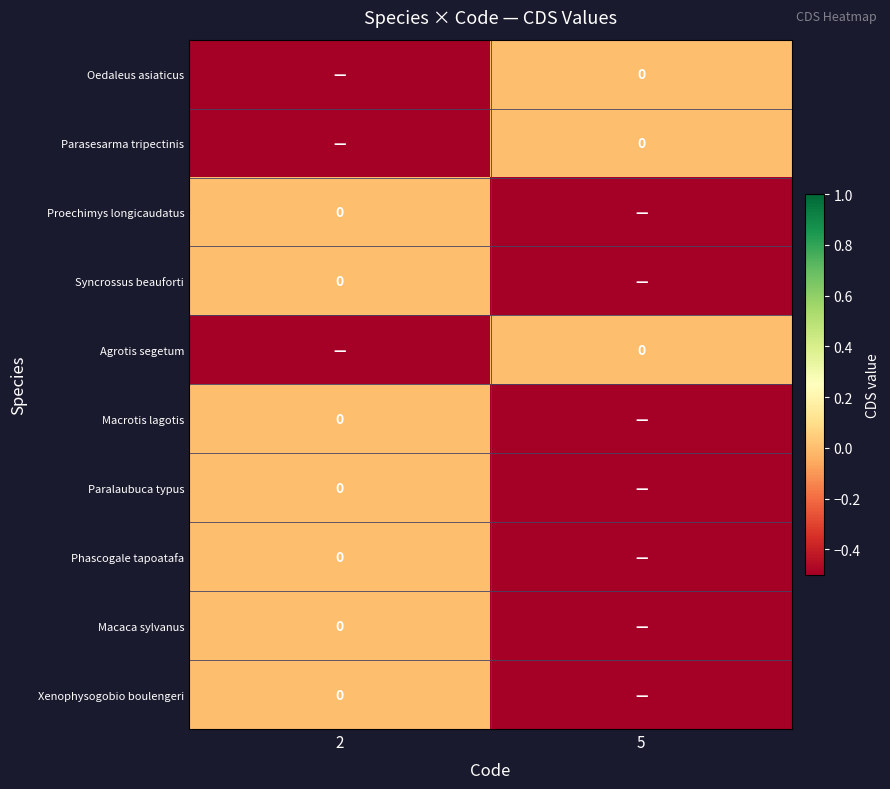

Which has a higher value, 2 or 5?

5